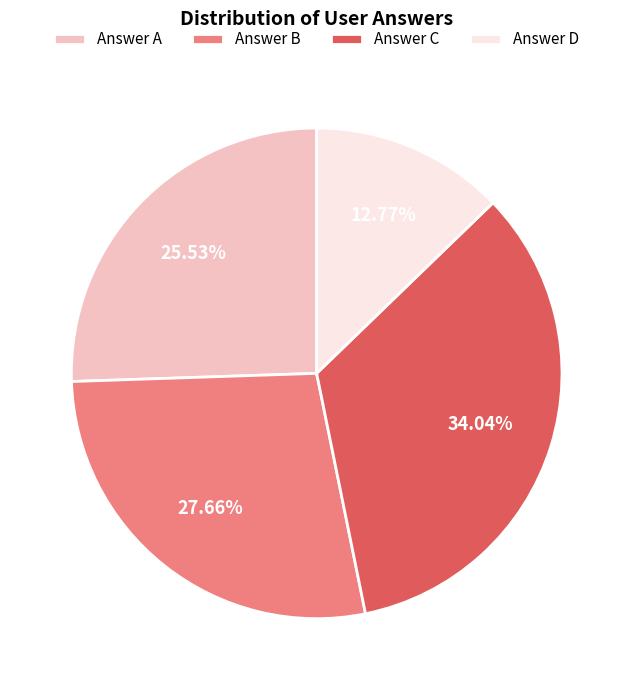

Do Answer C and Answer A together represent more than half of the pie?

Yes